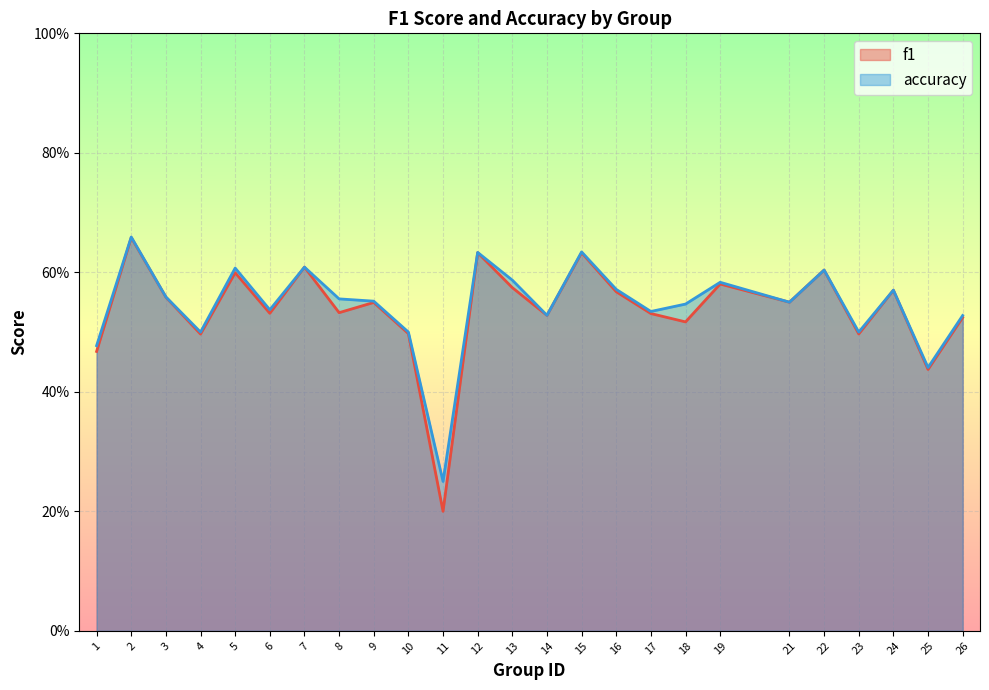

Which category has the highest value in the f1 series?

2